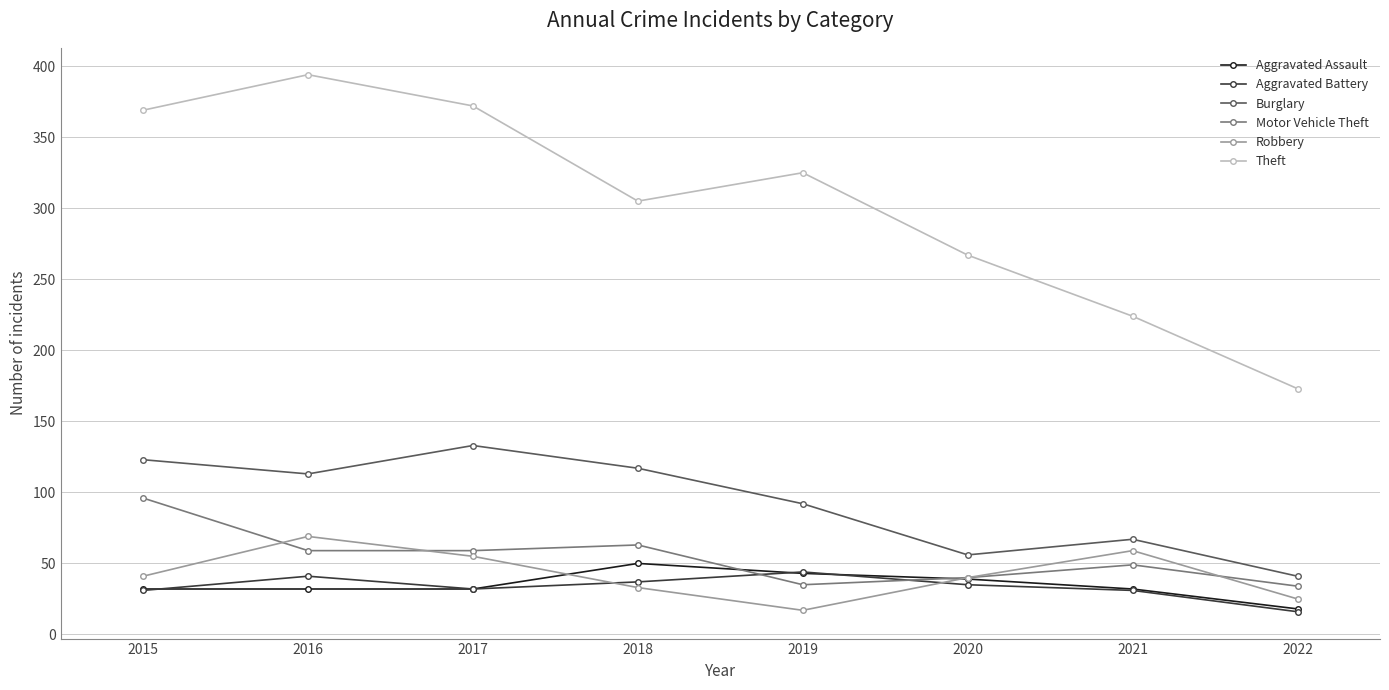

At how many categories does at least one series exceed 17?

8